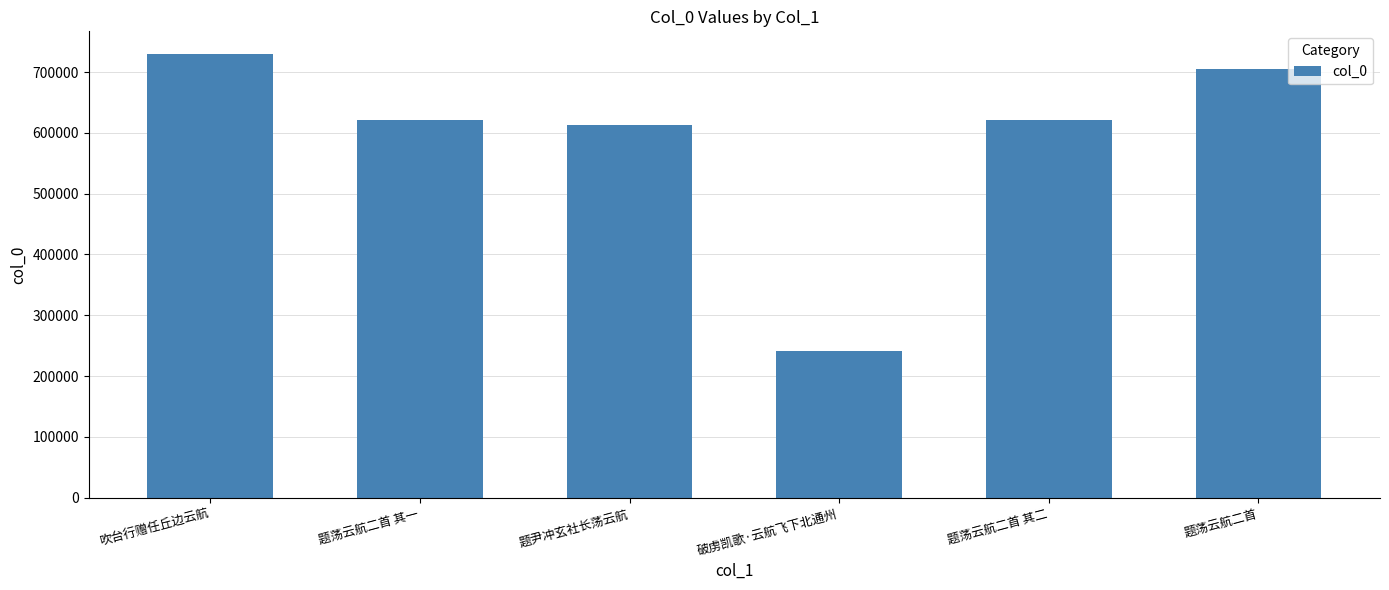

What is the sum of the values at 题荡云航二首 其一 and 破虏凯歌·云航飞下北通州?

863178